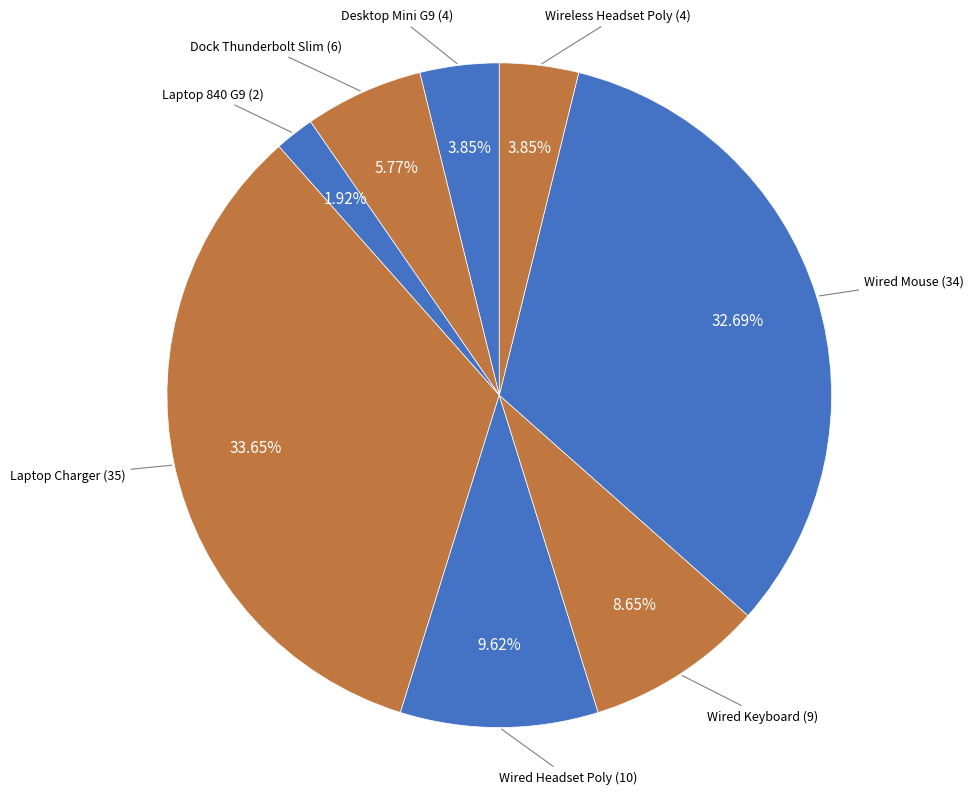

How many segments does this pie chart have?

8